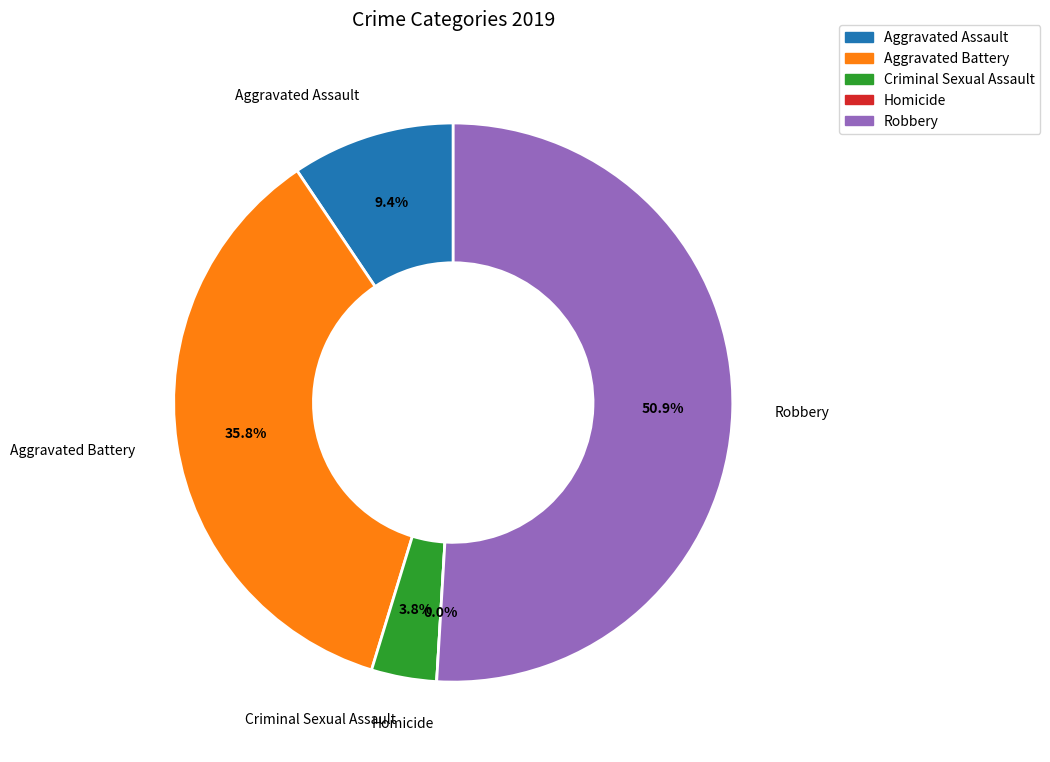

To the nearest percent, what is the combined percentage of Aggravated Battery and Robbery?

87%